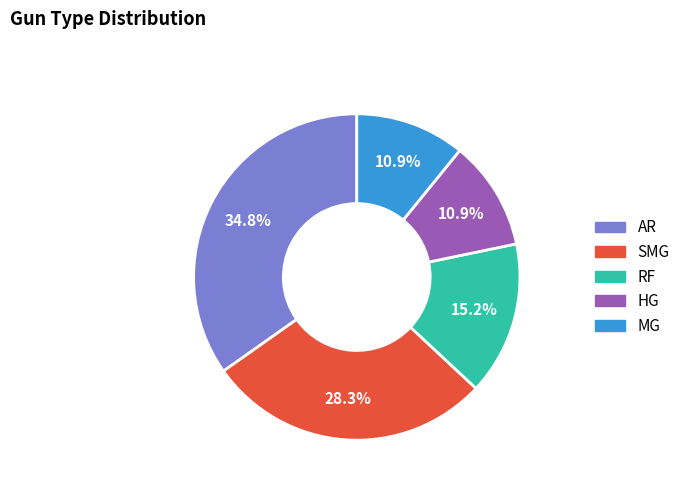

Between AR and MG, which is larger?

AR